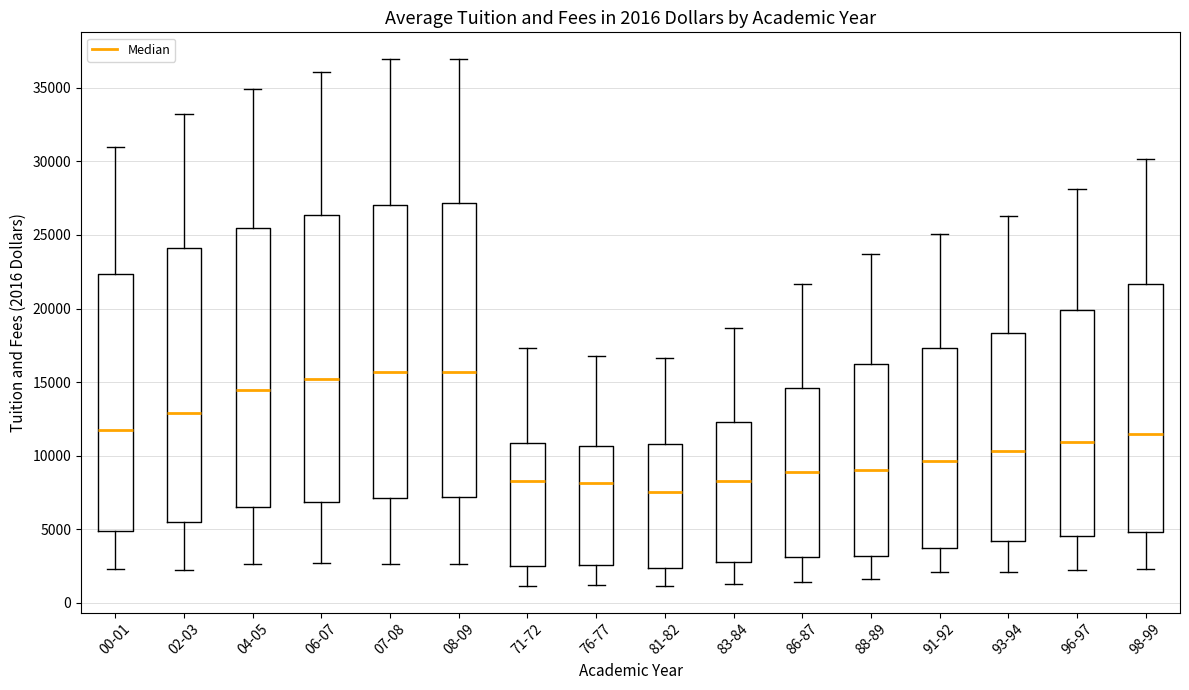

Which box has the lowest median line?

81-82